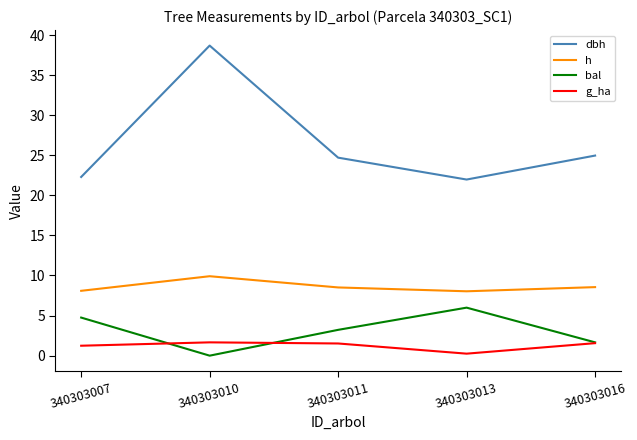

Which category has the highest value in the bal series?

340303013